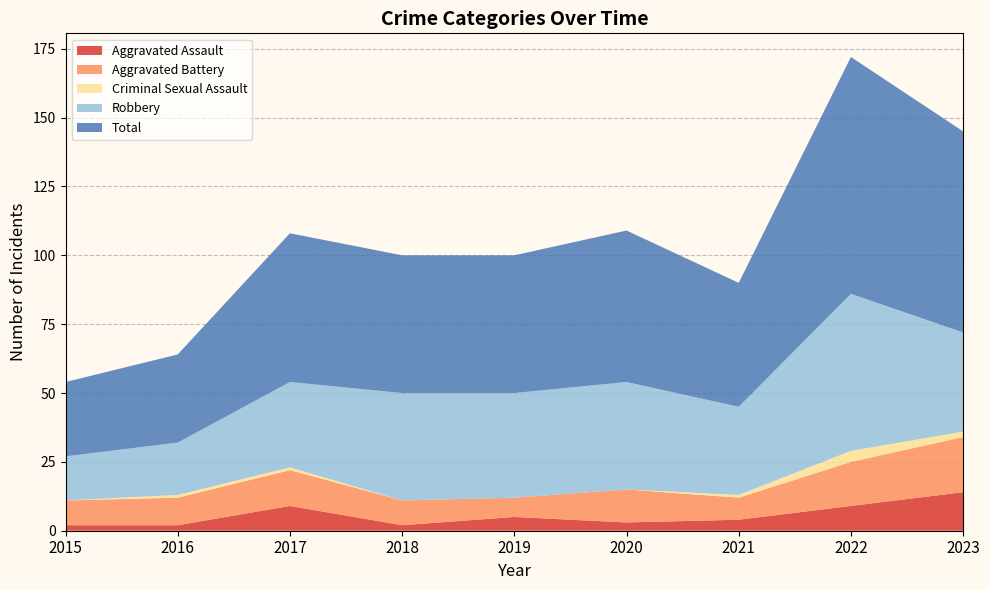

Reading right to left, extract all data points from this chart.

Aggravated Assault: 14	9	4	3	5	2	9	2	2
Aggravated Battery: 20	16	8	12	7	9	13	10	9
Criminal Sexual Assault: 2	4	1	0	0	0	1	1	0
Robbery: 36	57	32	39	38	39	31	19	16
Total: 73	86	45	55	50	50	54	32	27